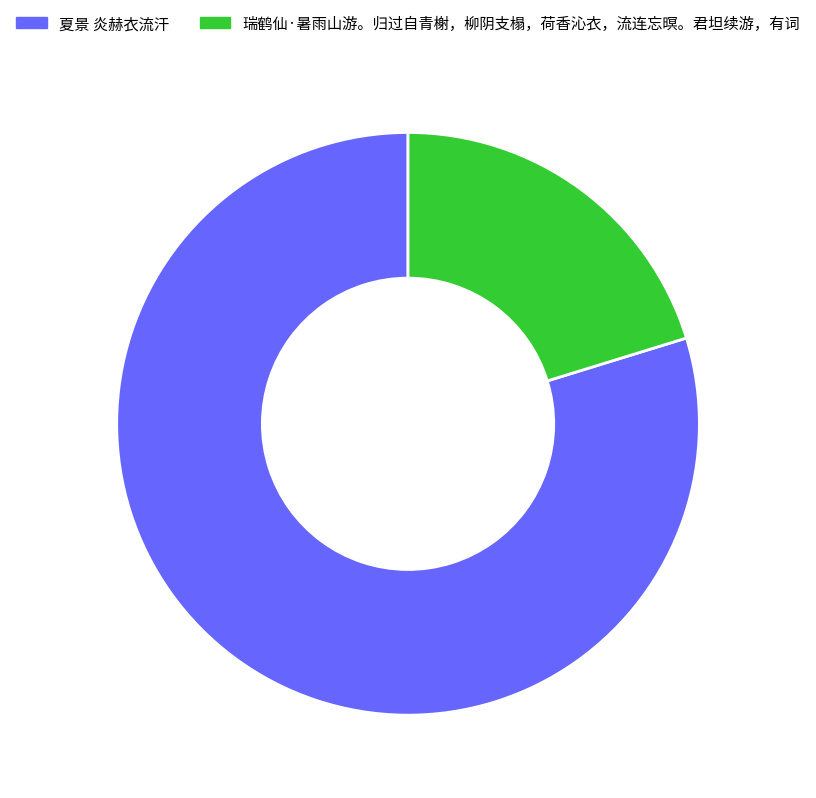

Is the sum of 瑞鹤仙·暑雨山游。归过自青榭，柳阴支榻，荷香沁衣，流连忘暝。君坦续游，有词 and 夏景 炎赫衣流汗 greater than half?

Yes